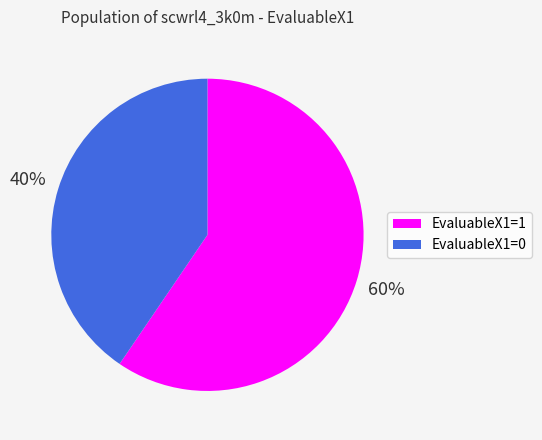

The EvaluableX1=0 slice represents 30% of the pie. True or false?

False